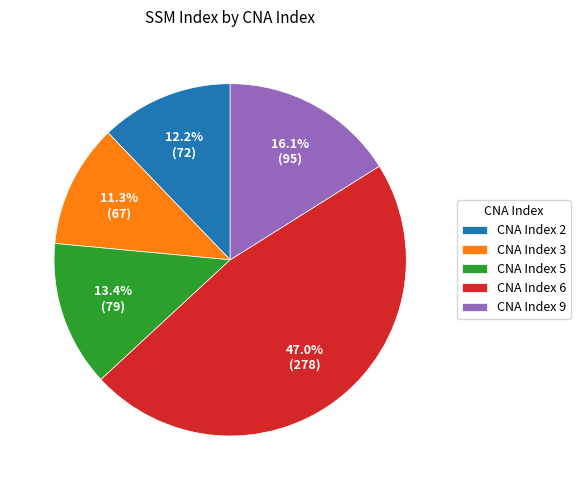

Rank the categories by value from lowest to highest.

CNA Index 3, CNA Index 2, CNA Index 5, CNA Index 9, CNA Index 6